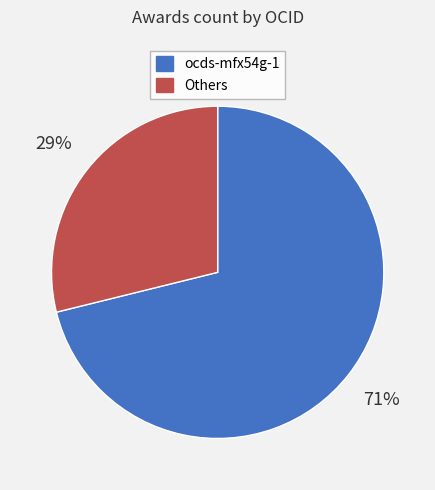

To the nearest percent, what is the difference between the largest and smallest slice percentages?

42%